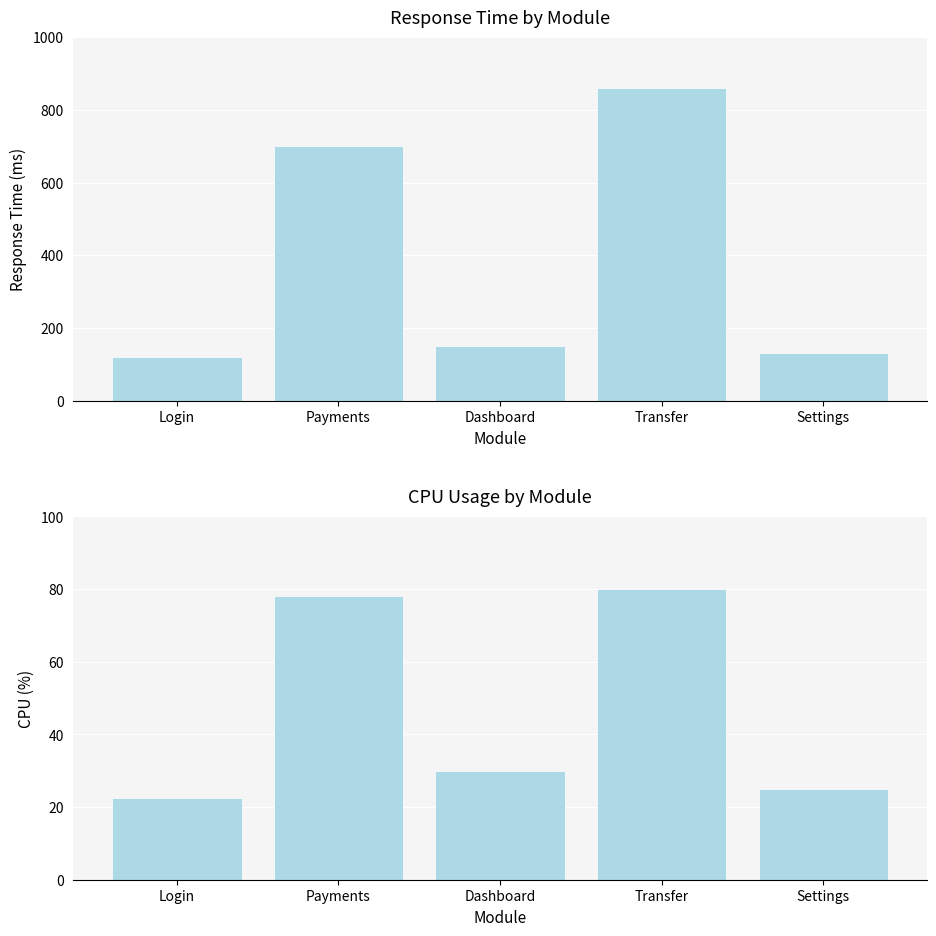

Does the chart contain any negative values?

No